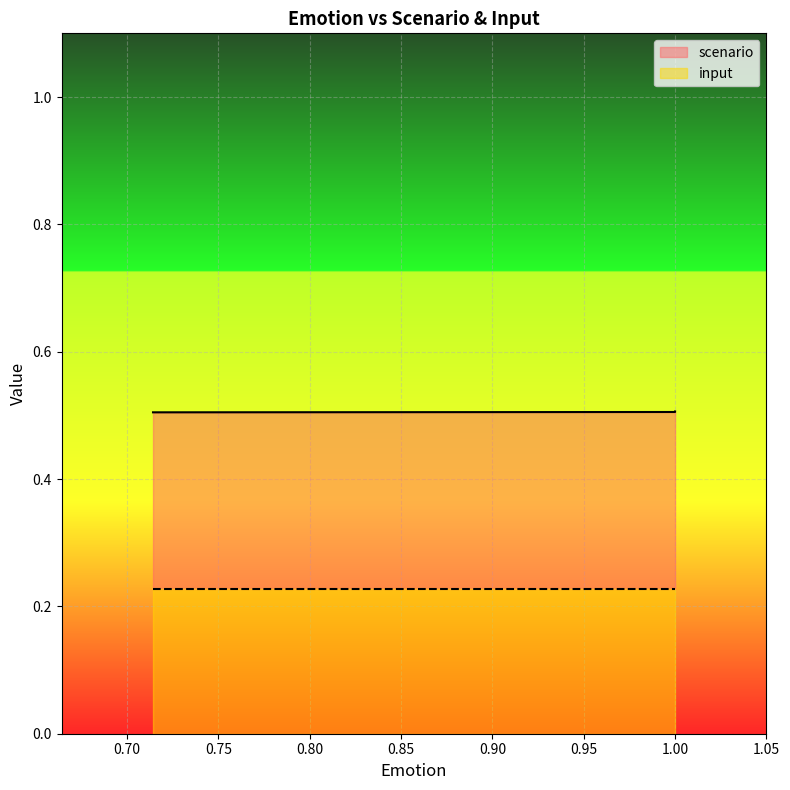

True or false: the data shows 0.5 at 0.7142857142857143.

True